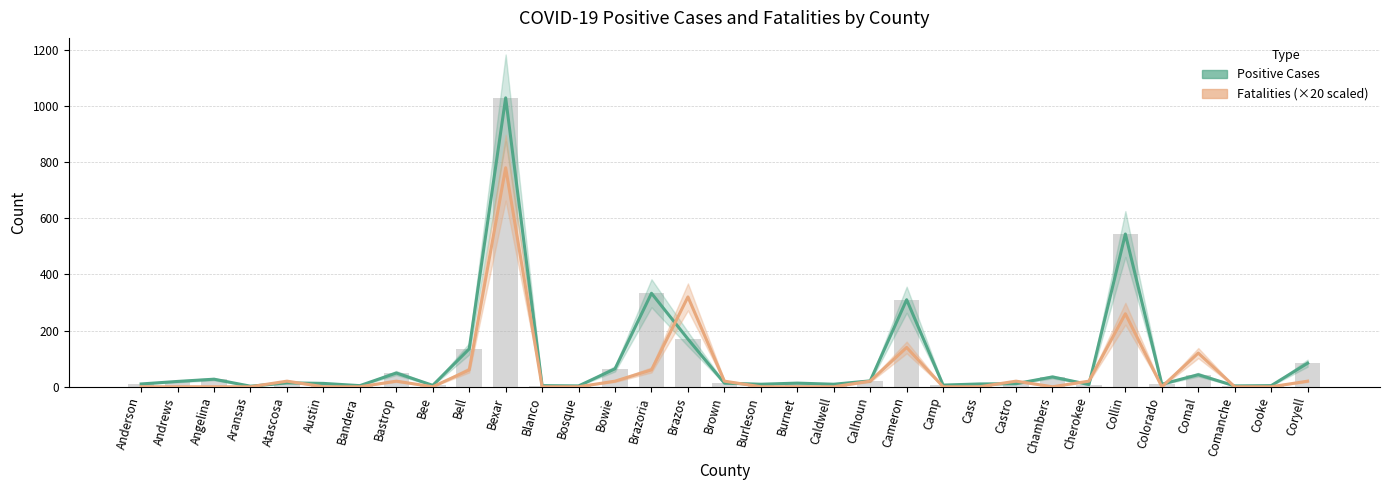

At how many categories does at least one series exceed 99?

7